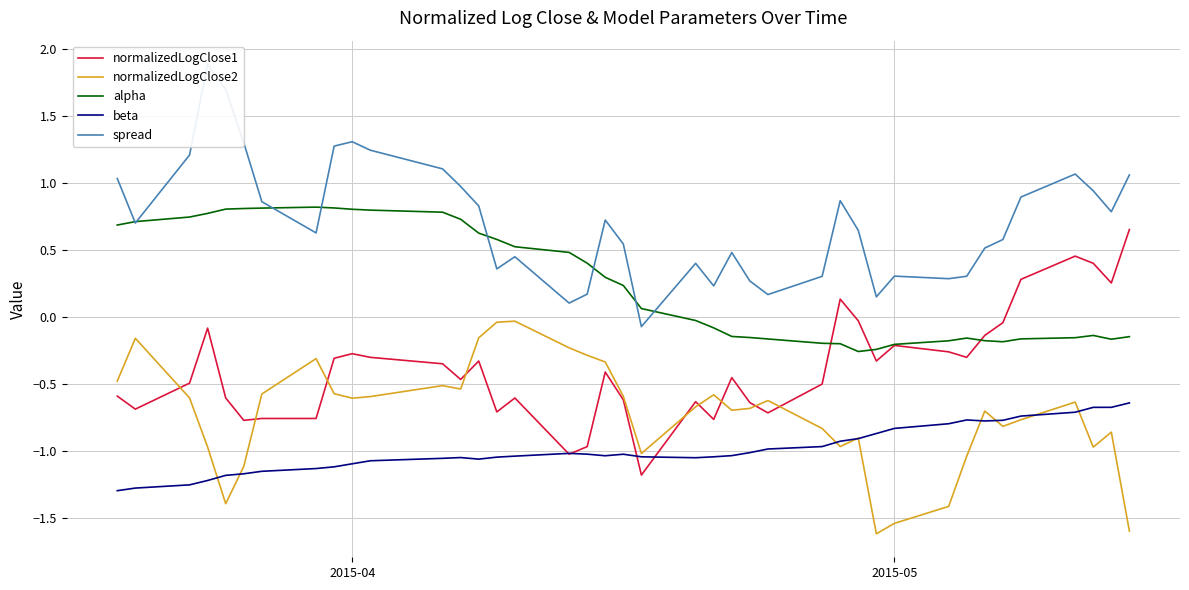

Rank the series by their maximum value, from highest to lowest.

spread, alpha, normalizedLogClose1, normalizedLogClose2, beta